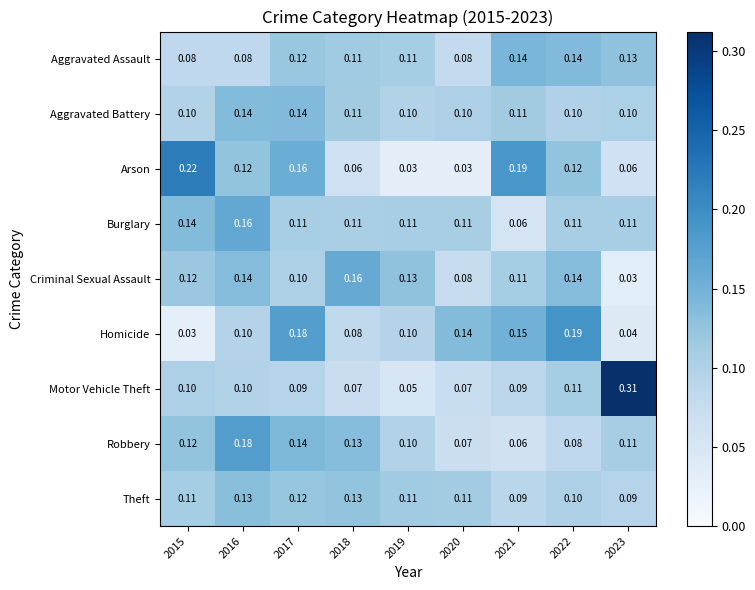

Is the value of Aggravated Assault at 2022 greater than the value of Robbery at 2016?

No